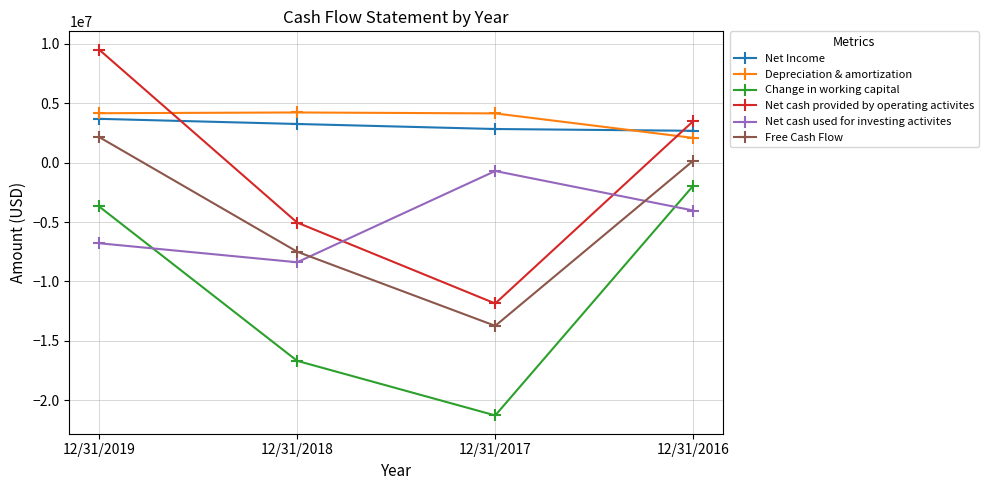

Which series has the widest spread of values?

Net cash provided by operating activites